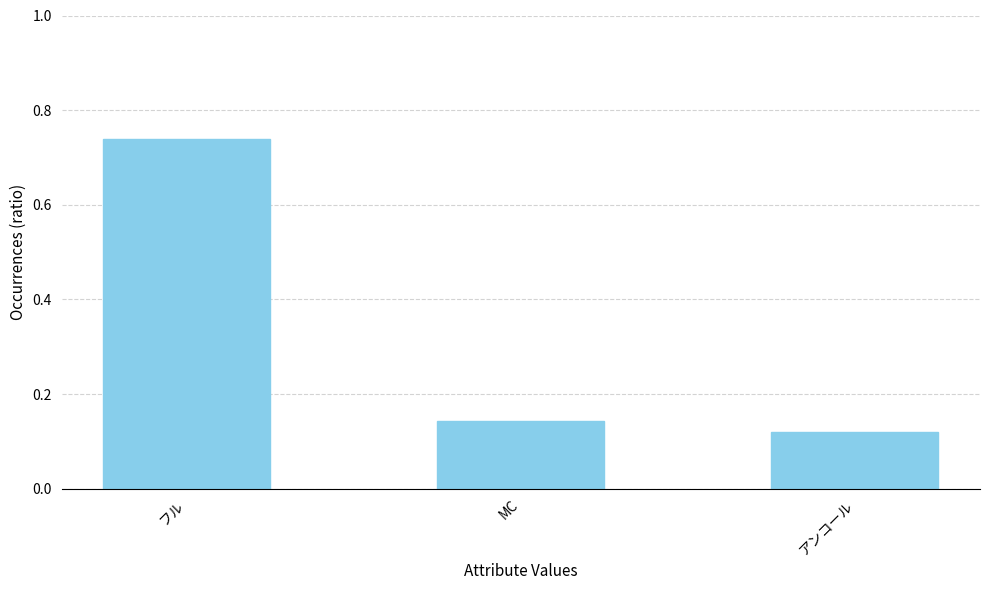

Is it true that the value at フル is 1.3?

False